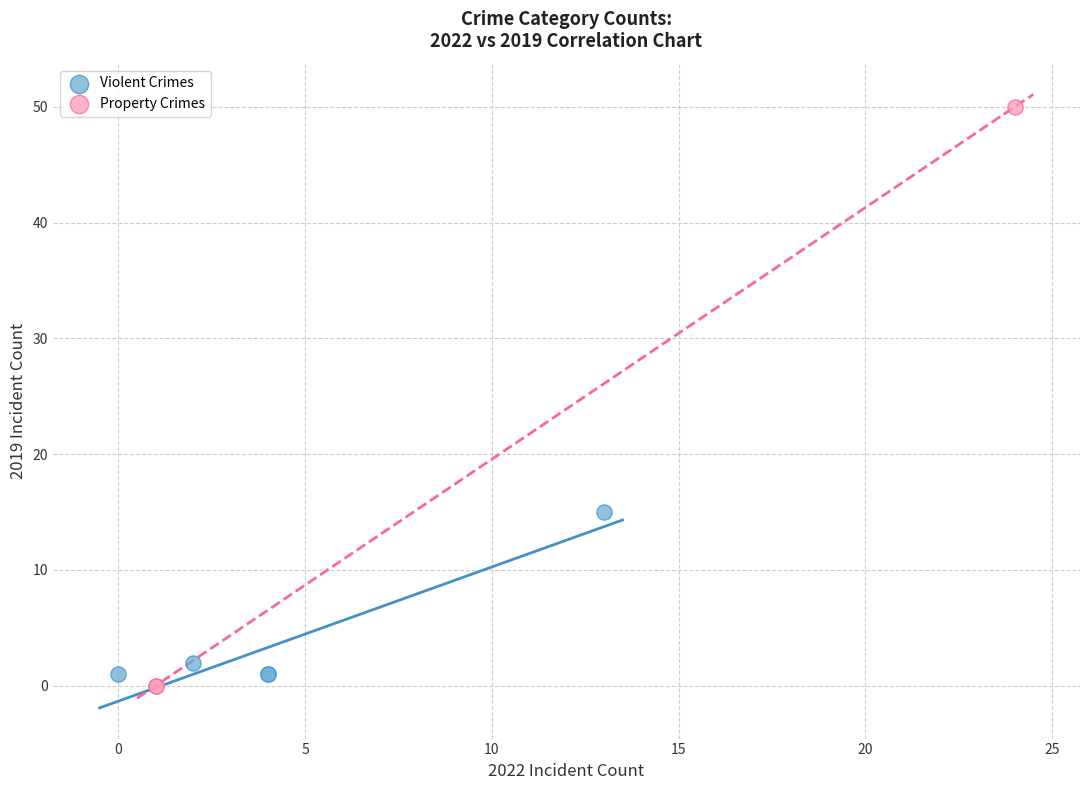

Which series reaches the maximum Y coordinate?

Property Crimes